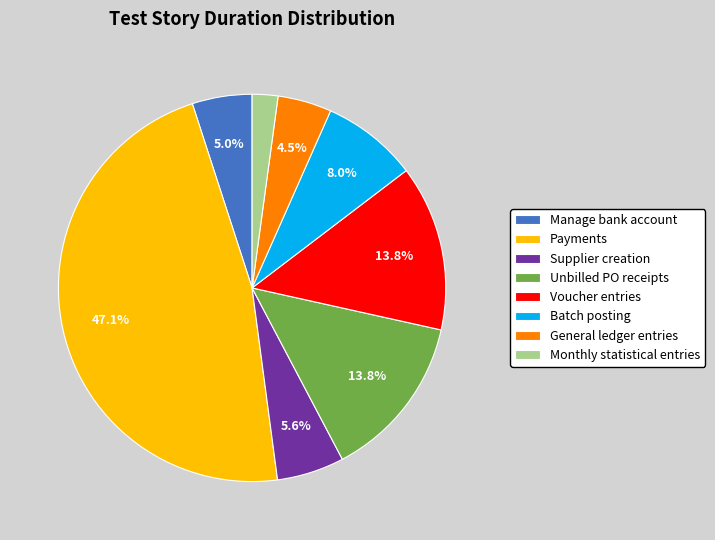

What is the largest slice in the pie chart?

Payments